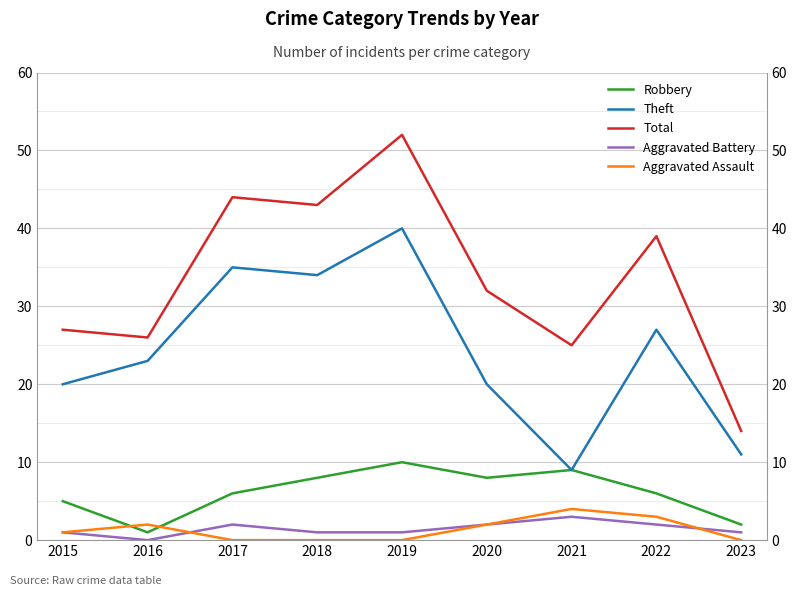

At which category is the sum across all series the highest?

2019